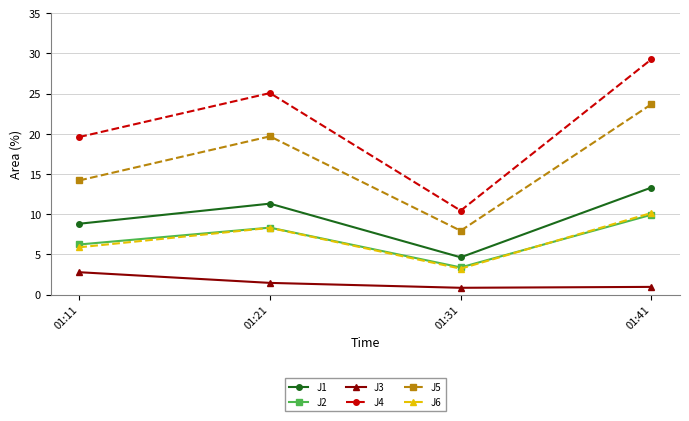

Which series changed the most between 01:11 and 01:41?

J4